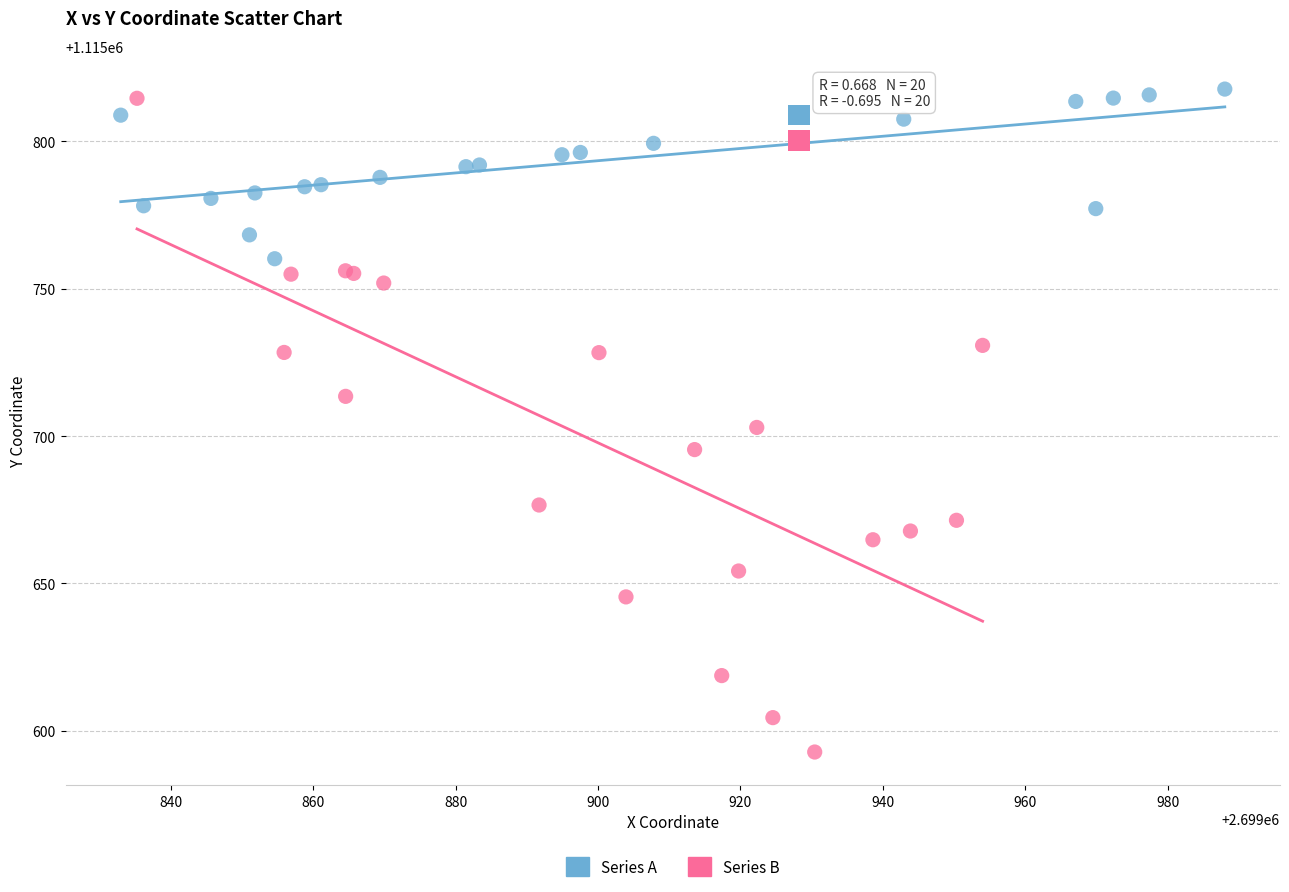

What are all the series names shown in the legend?

Series A, Series B